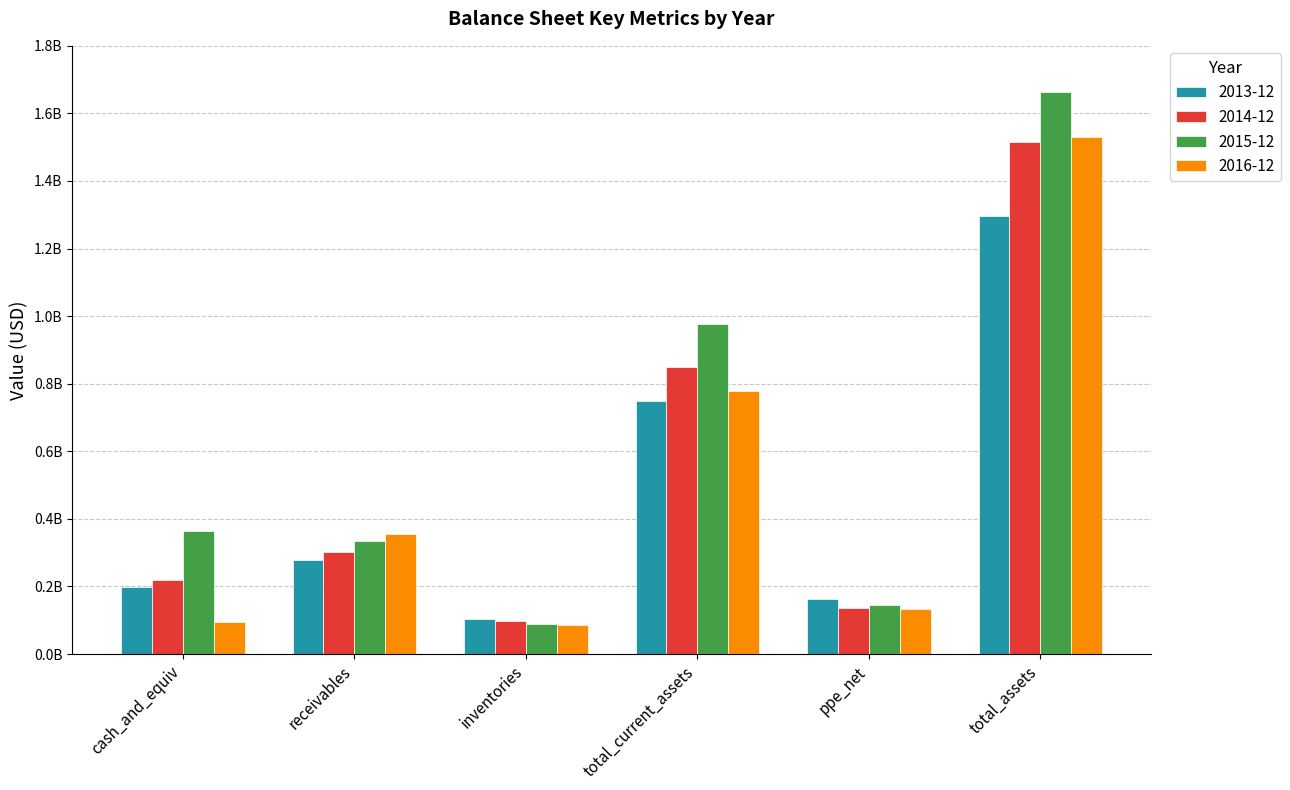

Is it true that 2013-12 equals 883331761 at total_assets?

False